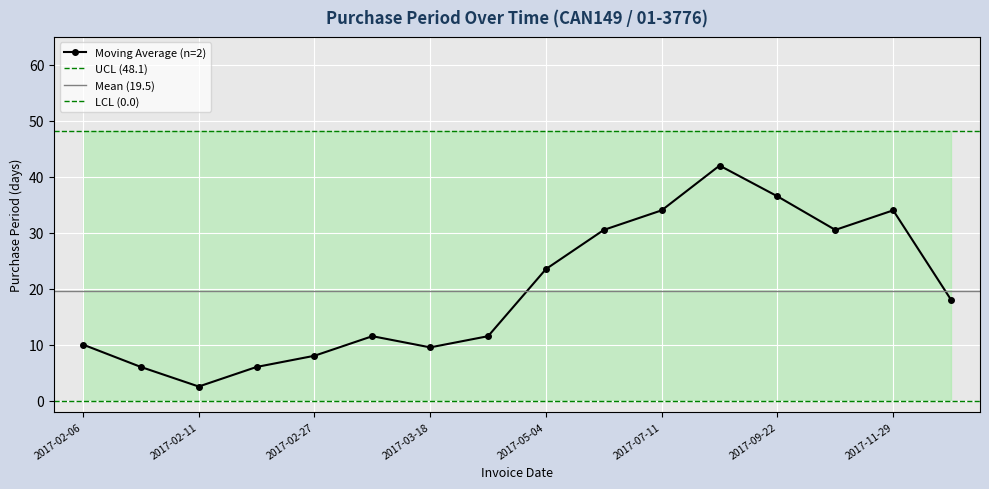

How many values in the Moving Average (n=2) series are below 18?

8